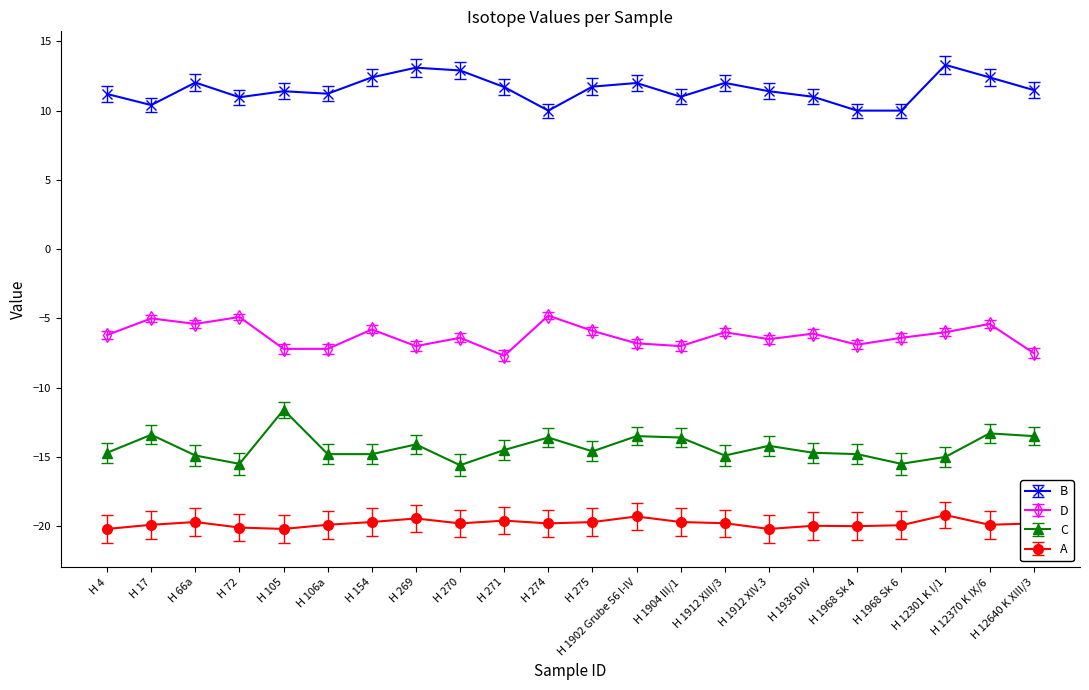

Is it true that D equals -6.0 at H 1912 XIII/3?

True